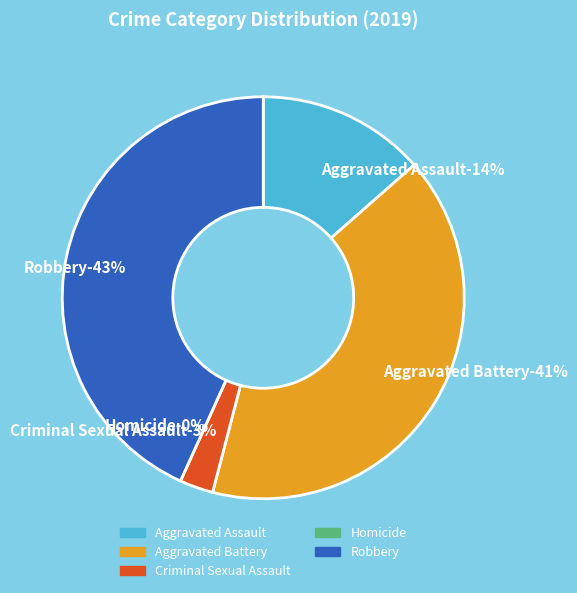

What portion of the pie excludes Aggravated Assault?

86.5%